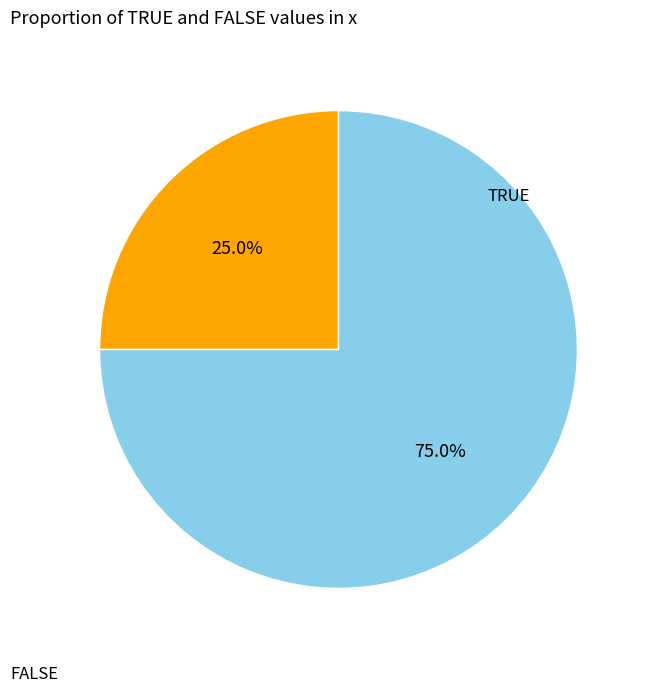

Is there any slice that represents more than half of the pie?

Yes